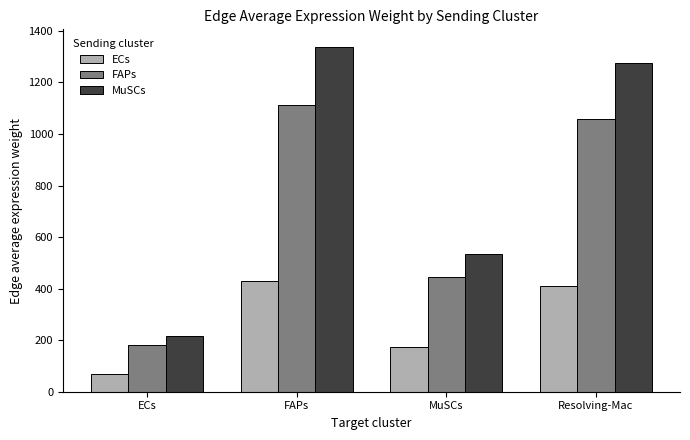

What position from the right is ECs?

4